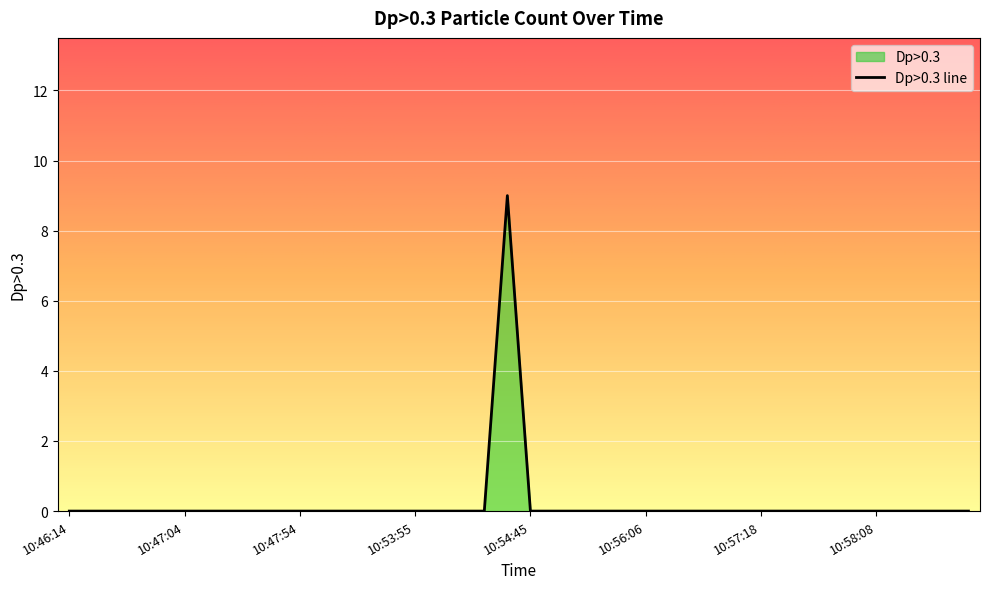

List the labels in order of value, smallest first.

10:46:14, 10:46:24, 10:46:34, 10:46:44, 10:46:54, 10:47:04, 10:47:14, 10:47:24, 10:47:34, 10:47:44, 10:47:54, 10:48:11, 10:48:28, 10:53:35, 10:53:45, 10:53:55, 10:54:05, 10:54:15, 10:54:25, 10:54:45, 10:54:55, 10:55:15, 10:55:32, 10:55:49, 10:56:06, 10:56:23, 10:56:40, 10:56:58, 10:57:08, 10:57:18, 10:57:28, 10:57:38, 10:57:48, 10:57:58, 10:58:08, 10:58:18, 10:58:28, 10:58:38, 10:58:48, 10:54:35